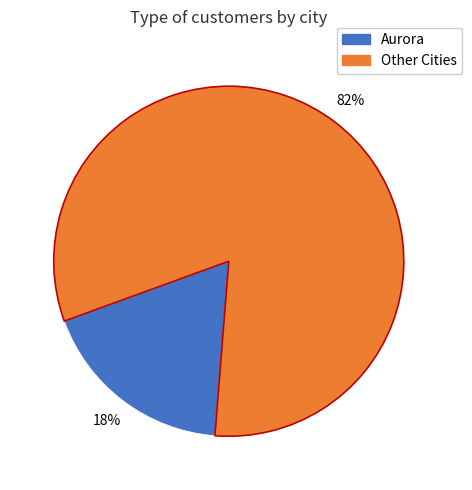

Is there any slice that represents more than half of the pie?

Yes